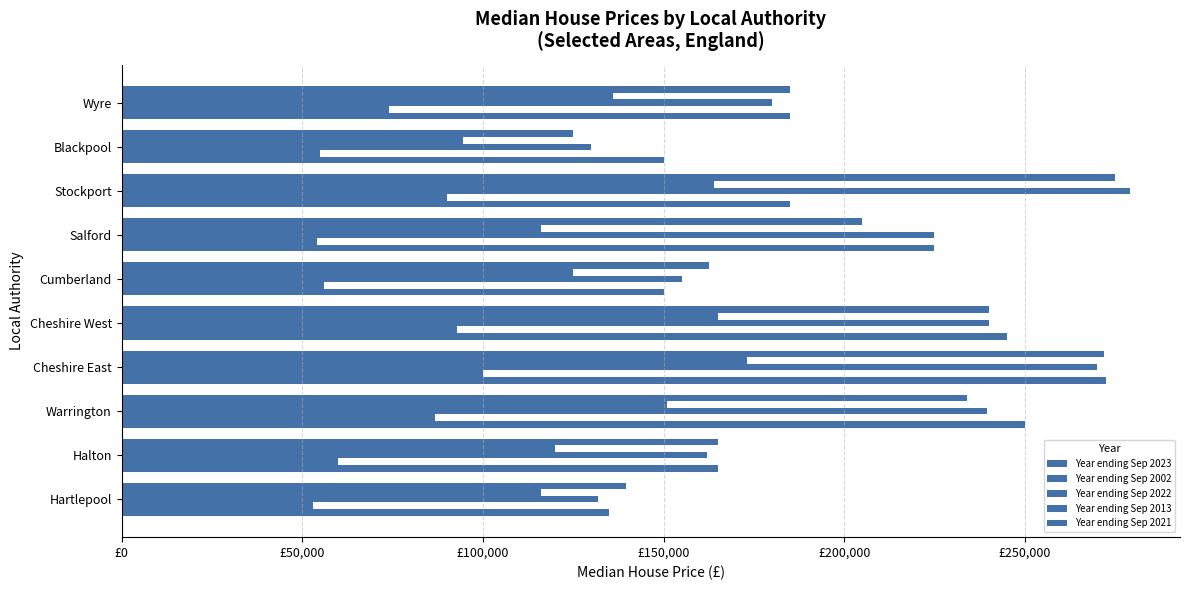

How many series are shown in this chart?

5